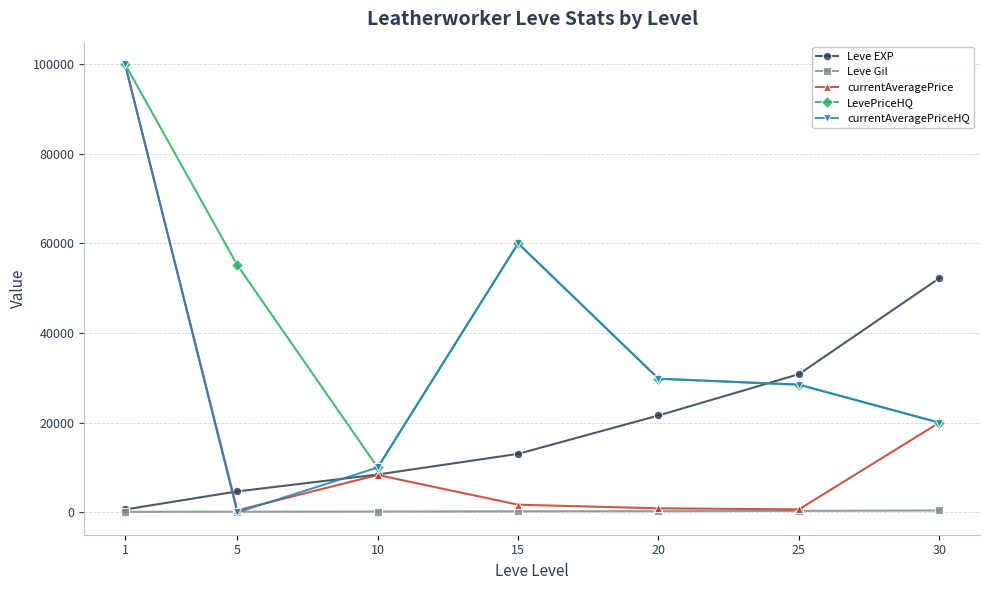

Which series has the largest total across all categories?

LevePriceHQ